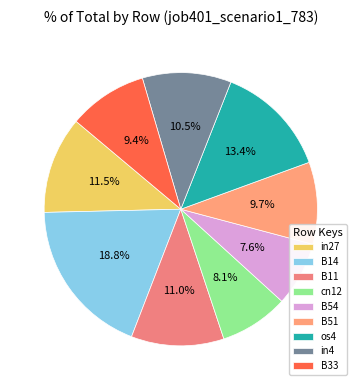

Is it true that B54 is 8% of the pie?

True